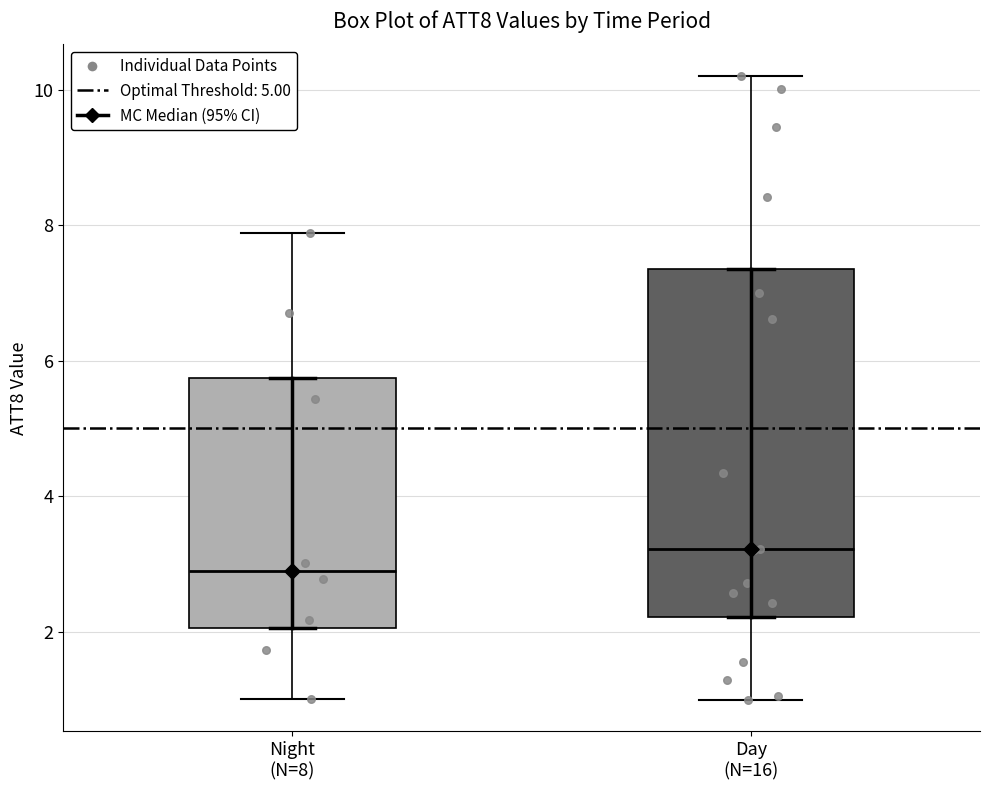

Which box's median line is the lowest?

Night (N=8)